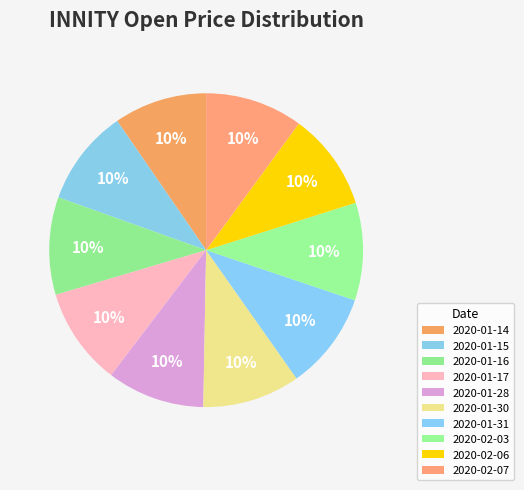

How many slices are in this pie chart?

10